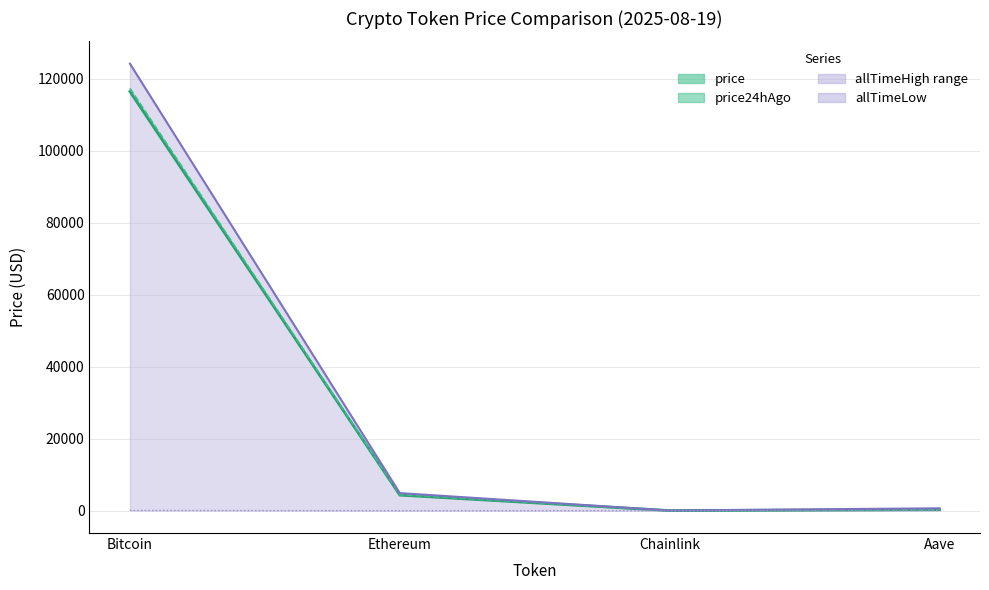

Where does the price24hAgo_line series first go above 4453?

Bitcoin